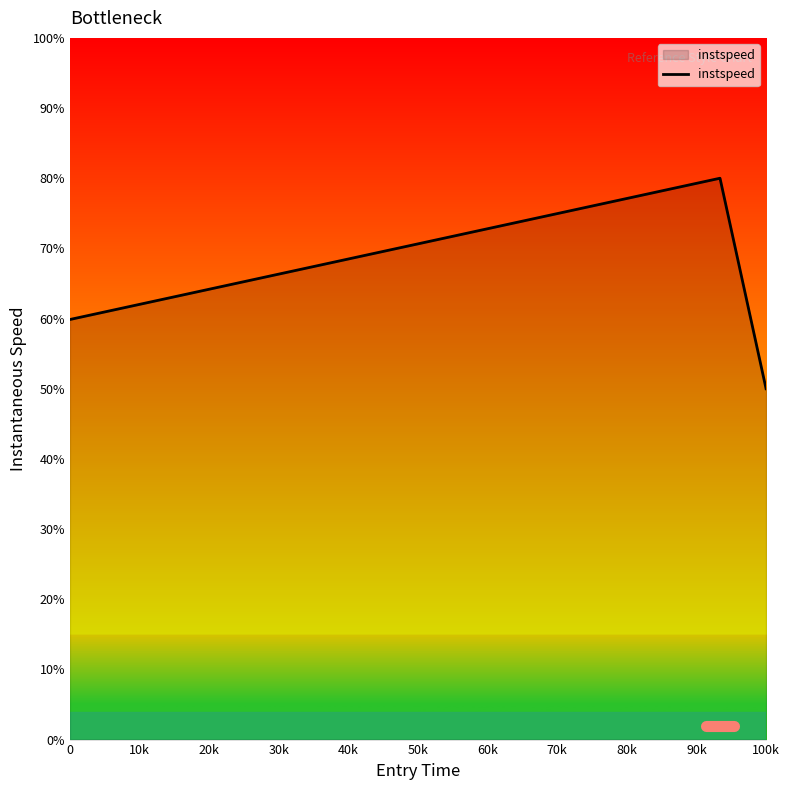

What is the difference between the maximum and minimum values?

30.0